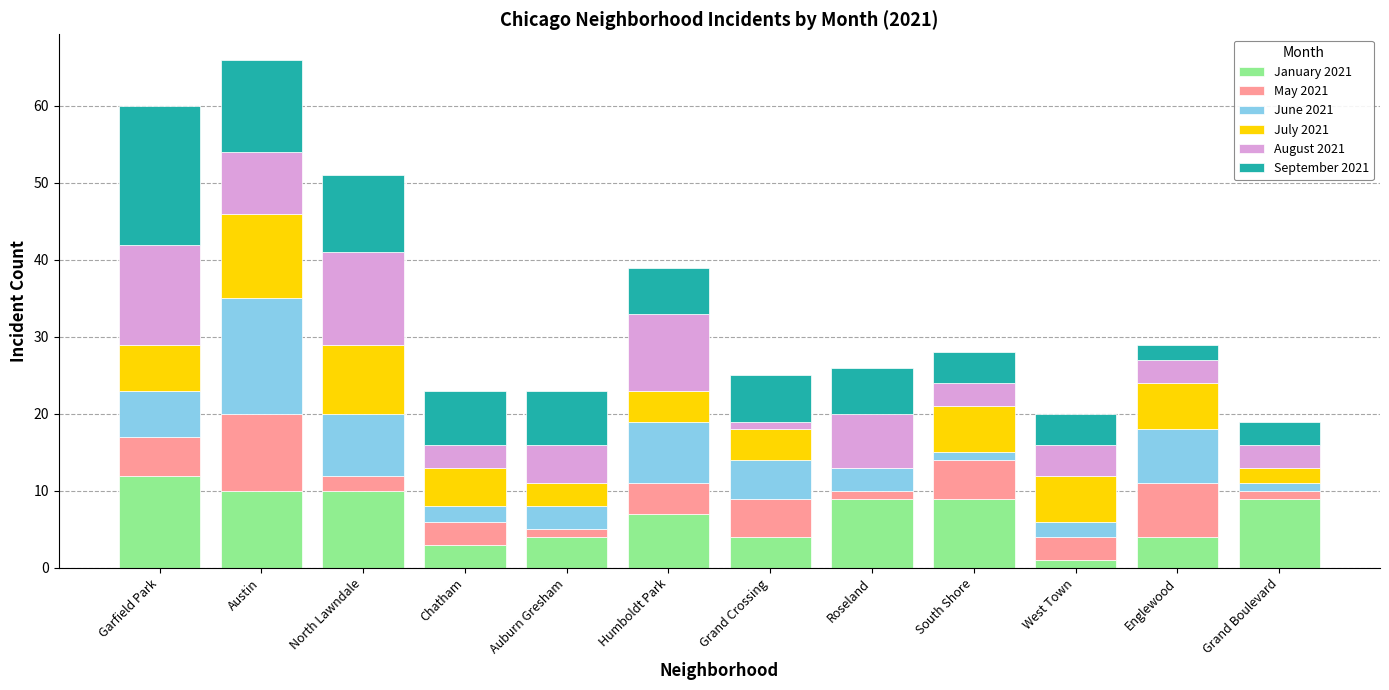

What is the total value across all series at Englewood?

29